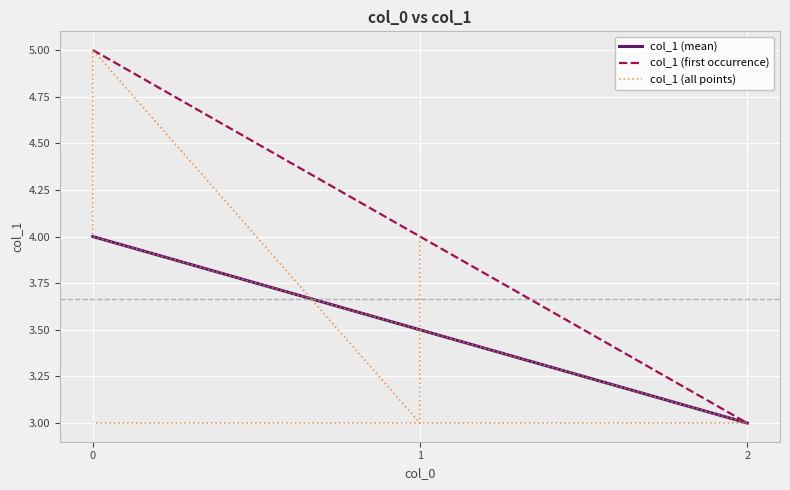

Count the number of values greater than 4.

1